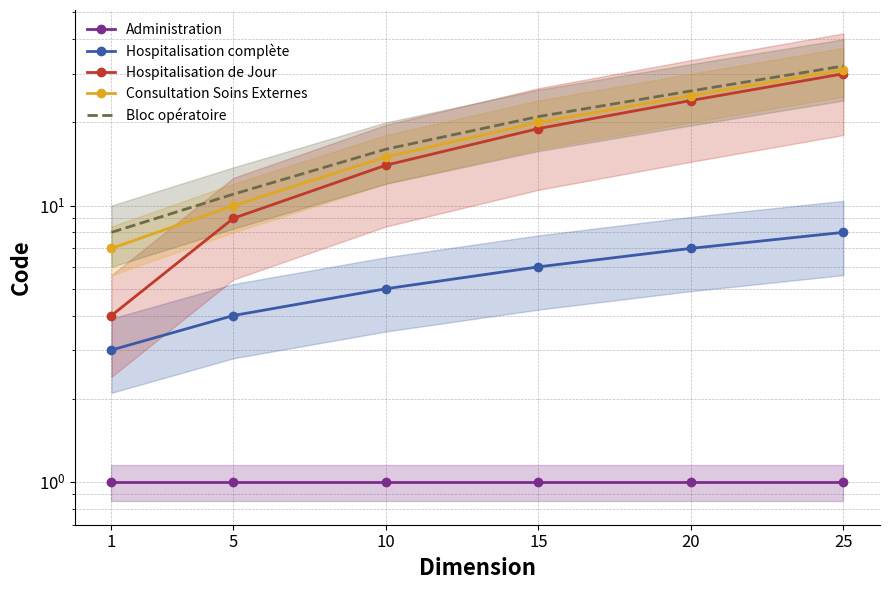

Rank the series at 5 from highest to lowest value.

Bloc opératoire, Consultation Soins Externes, Hospitalisation de Jour, Hospitalisation complète, Administration